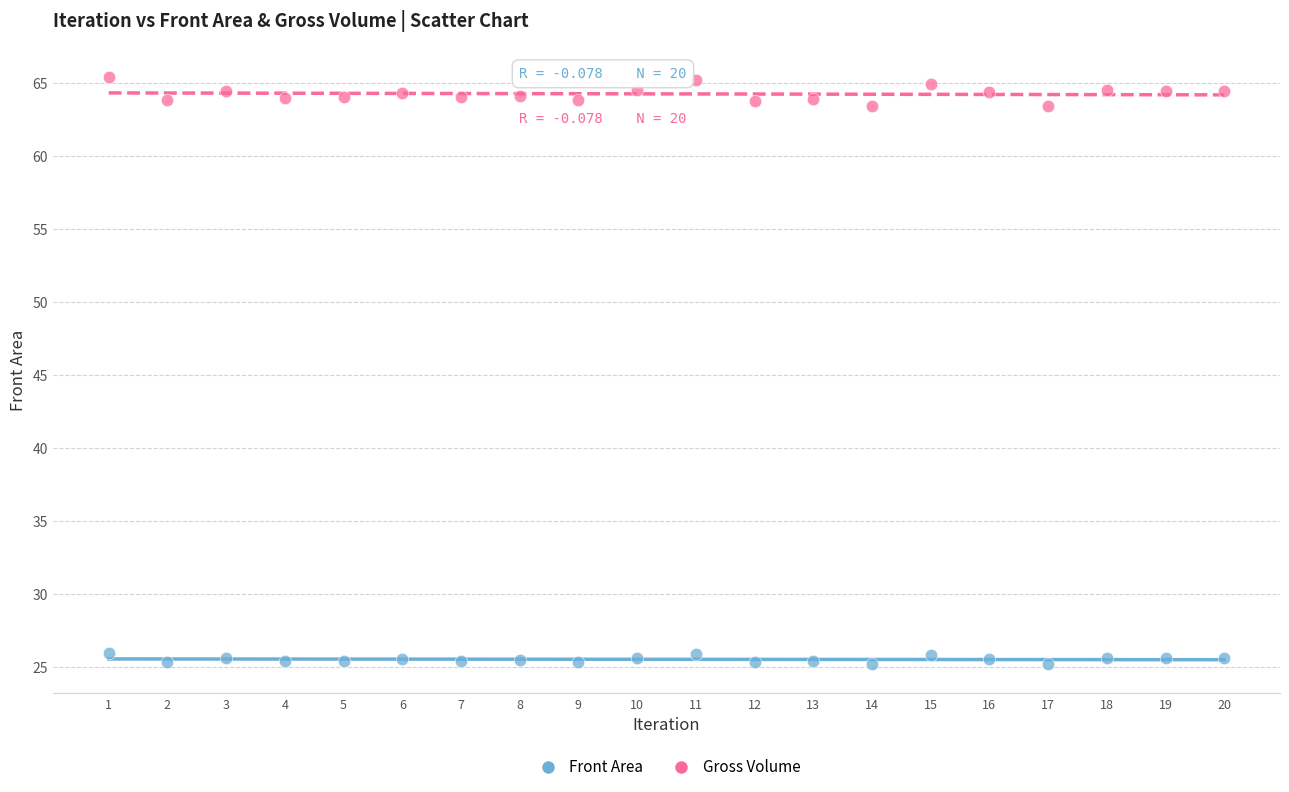

Across all data points, what is the range of Y values (max minus min)?

40.3